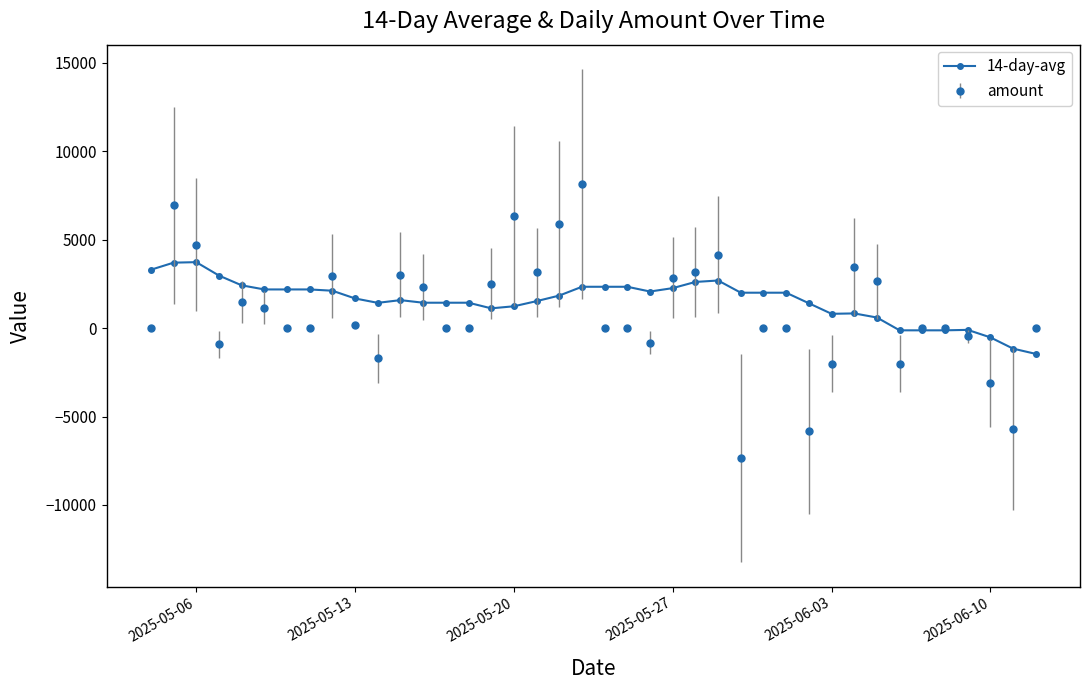

Rank the series by their maximum value, from lowest to highest.

14-day-avg, amount